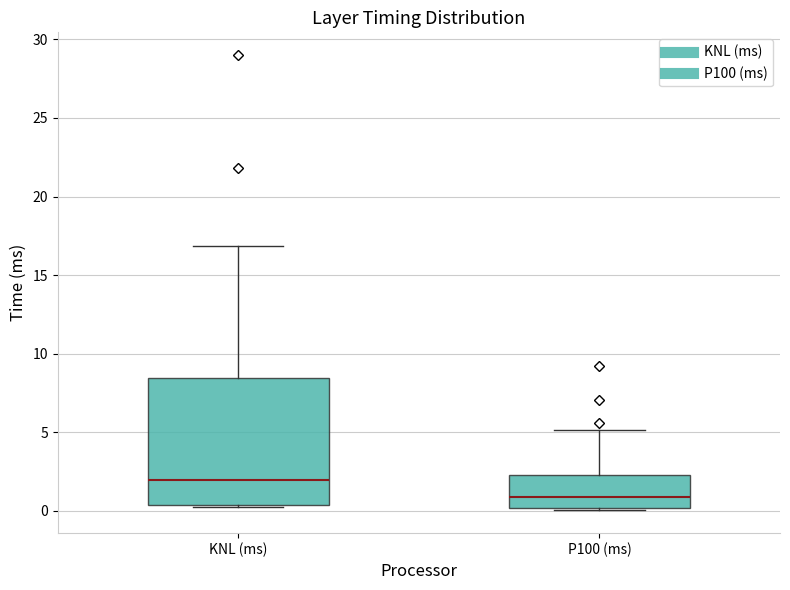

Where does the median line of the box for KNL (ms) sit on the y-axis? The values are not printed on the chart, so give them approximately, as read against the axis.

2.0